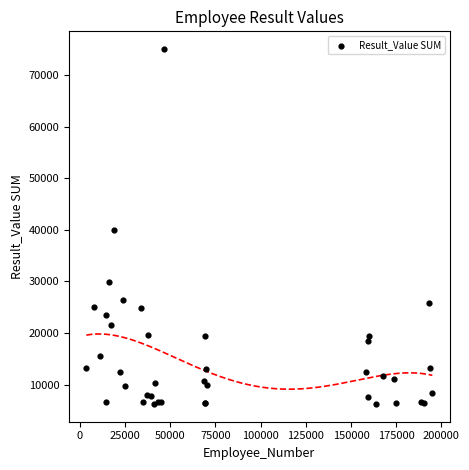

What Y value in the scatter plot is closest to 40625?

39858.6